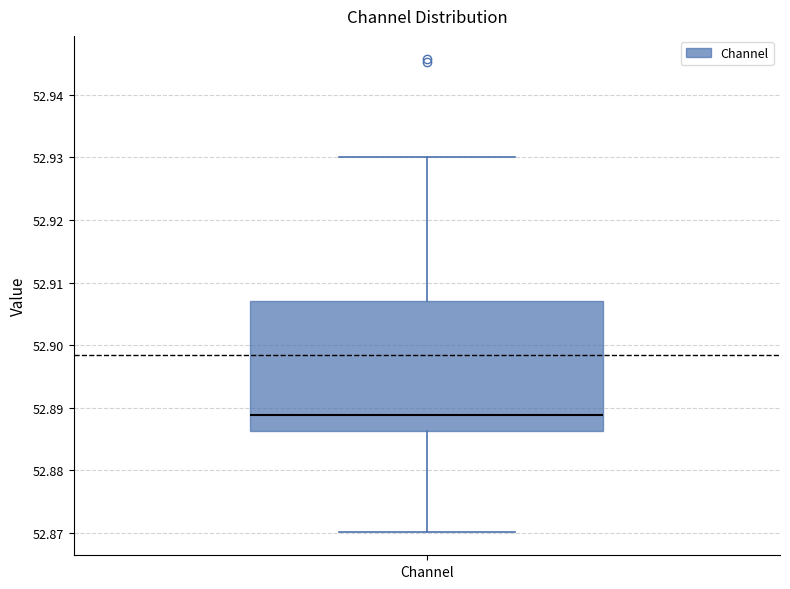

Where does the lower whisker of the box for Channel end on the y-axis? The values are not printed on the chart, so give them approximately, as read against the axis.

52.870